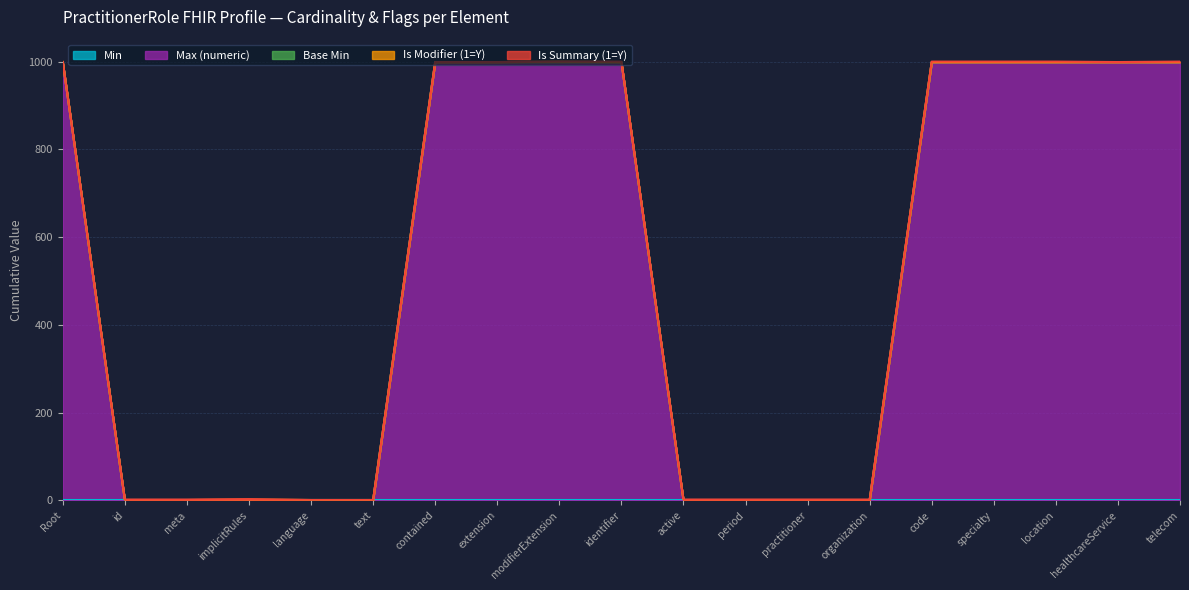

What is the difference between the maximum and second lowest values in the Max (numeric) series?

998